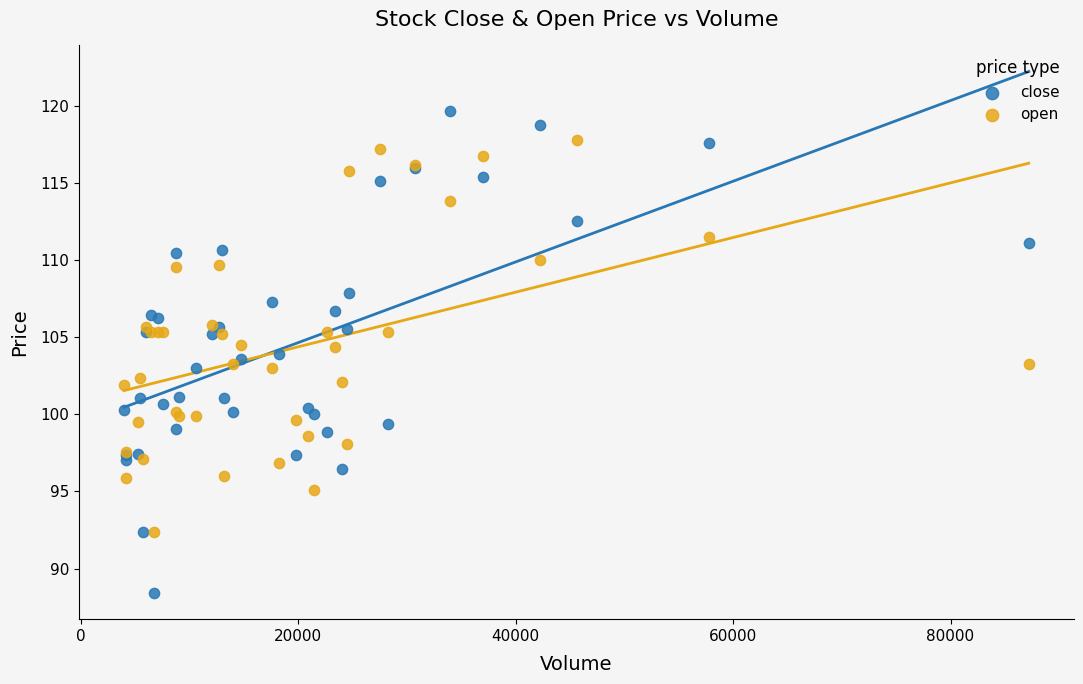

What are all the series names shown in the legend?

close, open